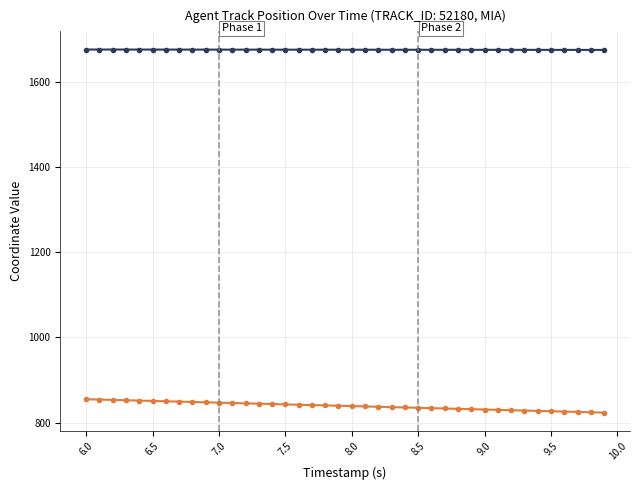

What is the smallest value displayed?

823.5